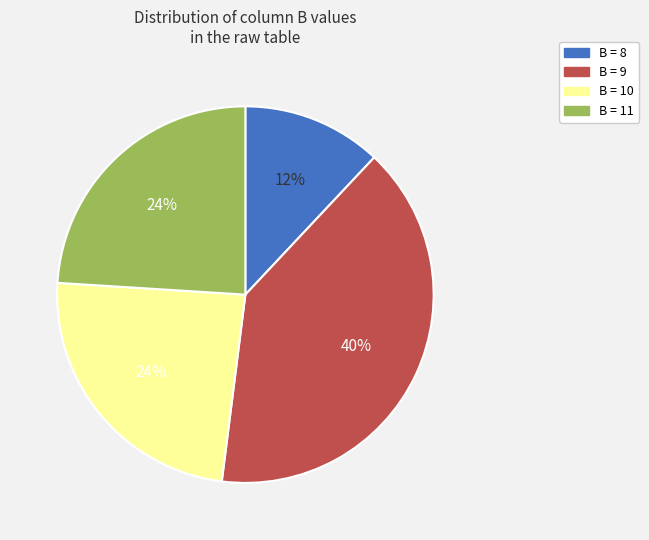

True or false: B = 10 accounts for 24% of the total.

True